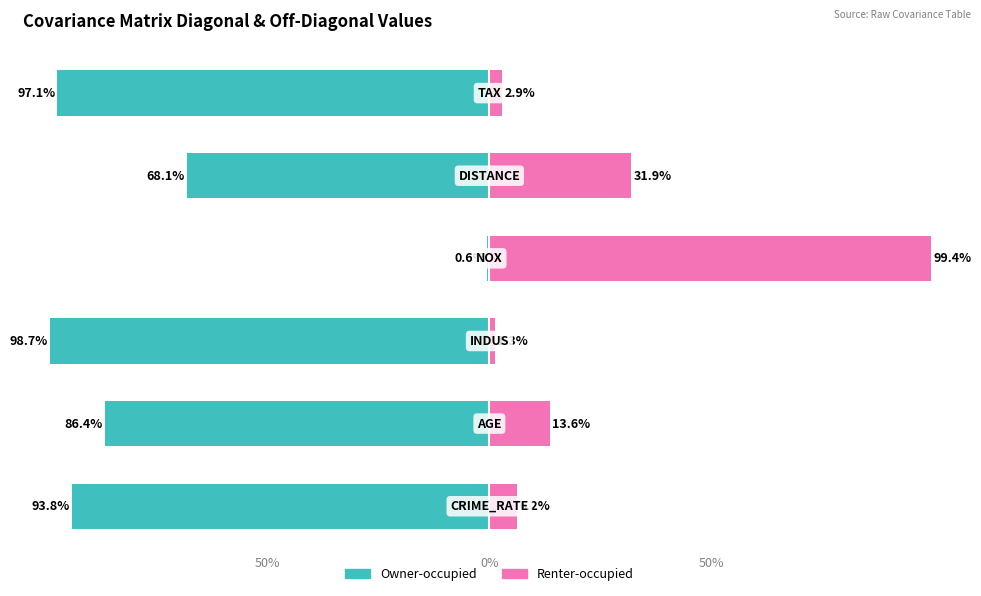

What are all the series names shown in the legend?

Owner-occupied, Renter-occupied